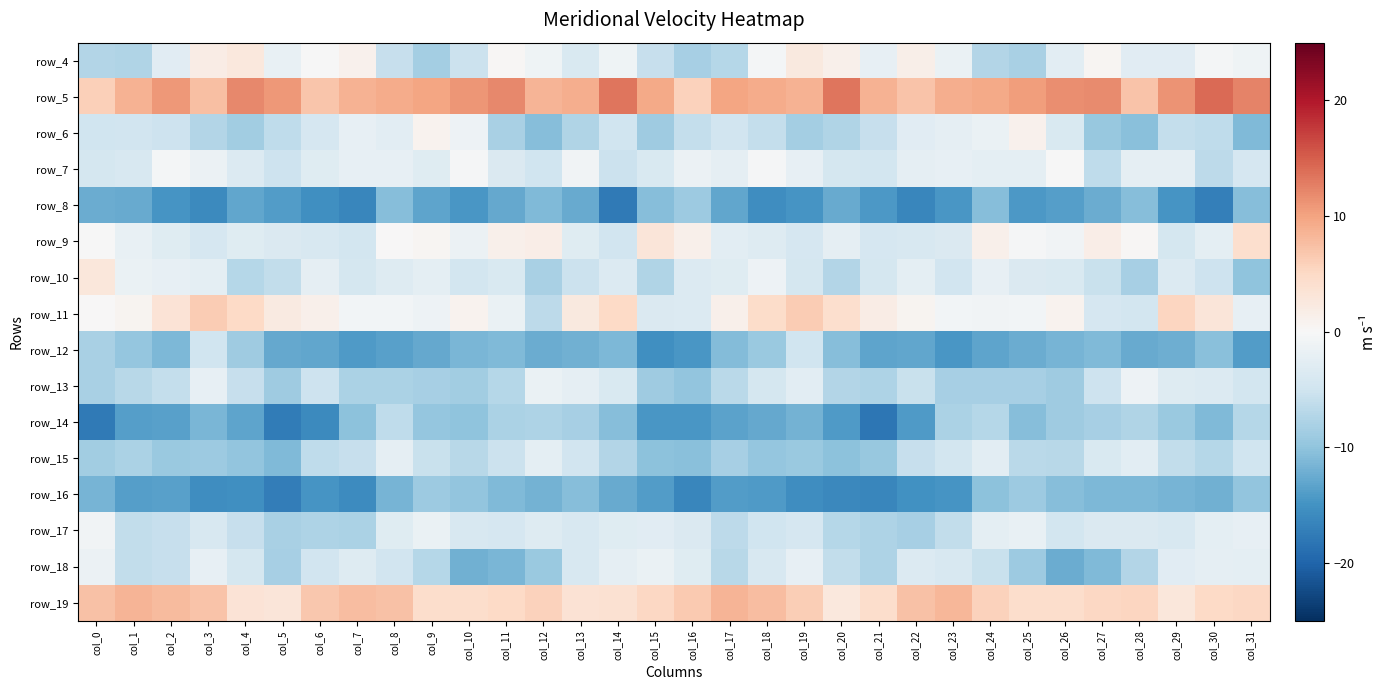

Which has a higher value, col_20 or col_2?

col_20